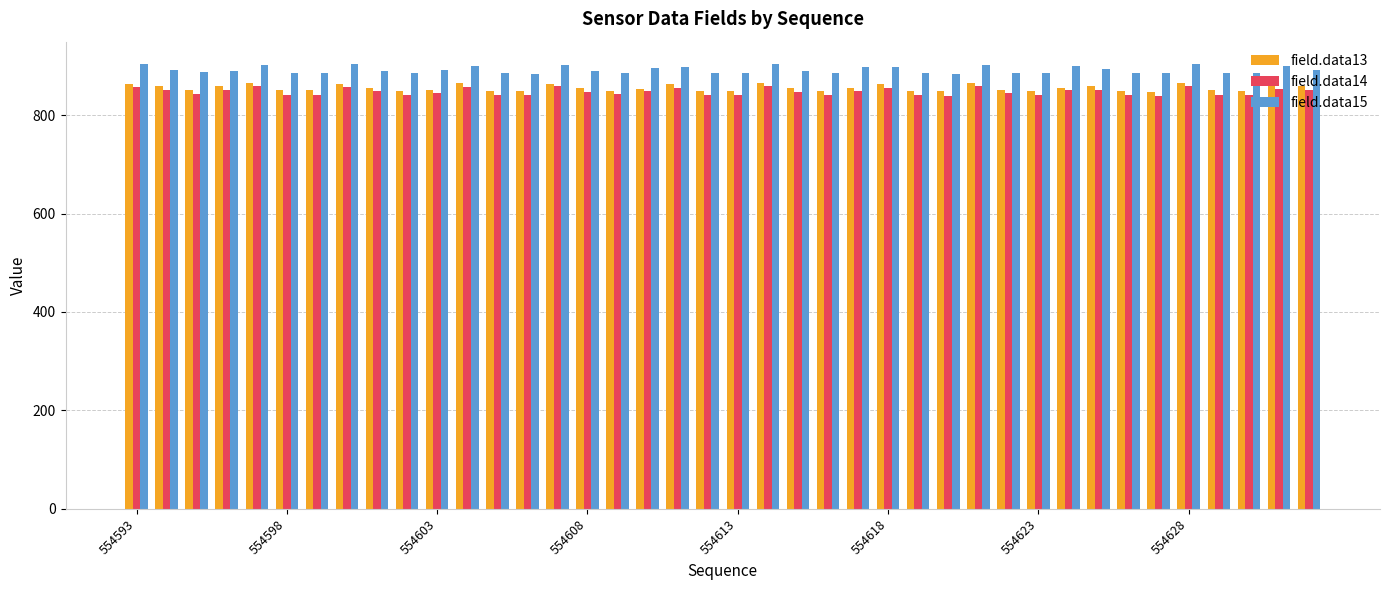

What is the average value of the field.data13 series?

855